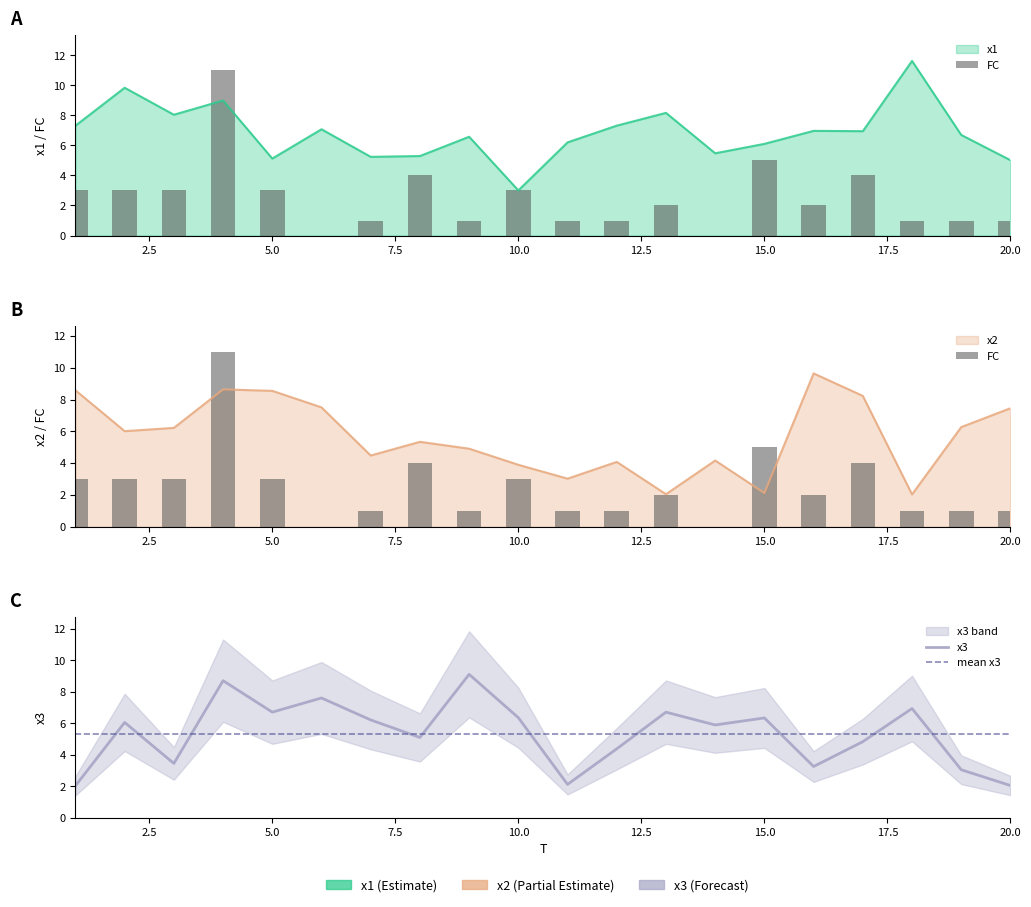

True or false: x1 has a value of 5.0 at 20.

True